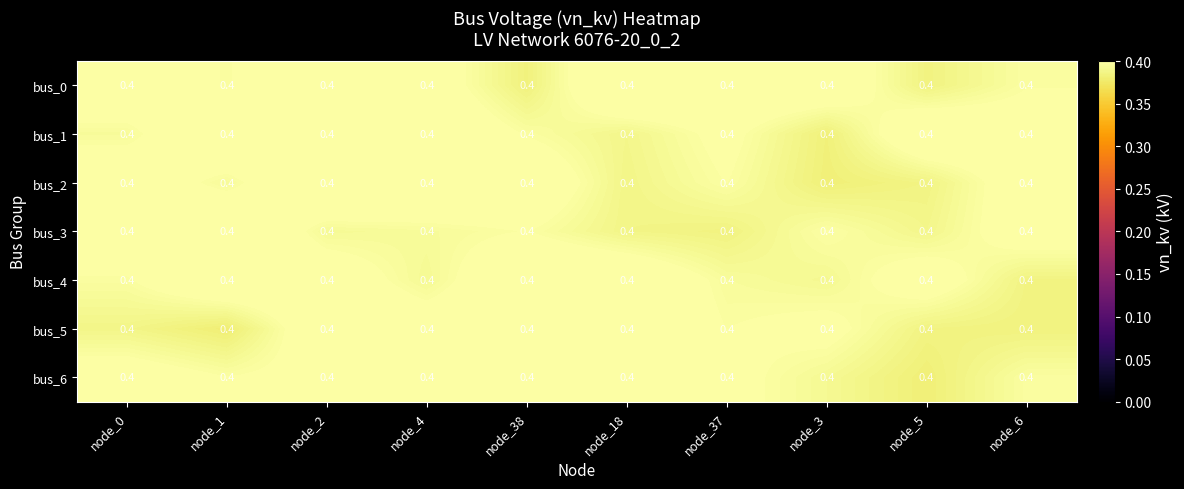

At how many categories does at least one series exceed 0?

10